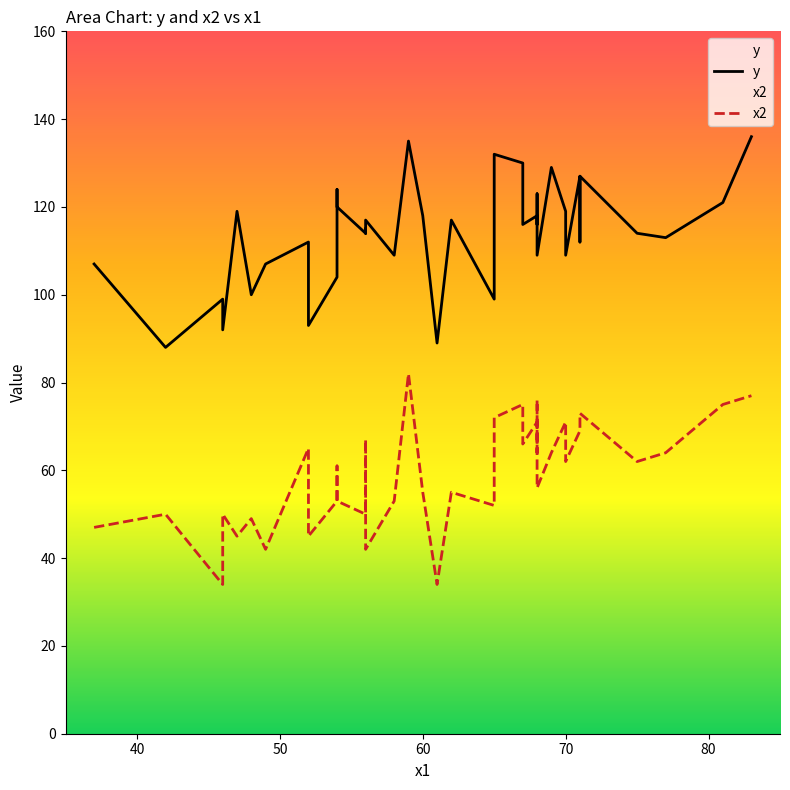

What is the maximum value shown in the chart?

136